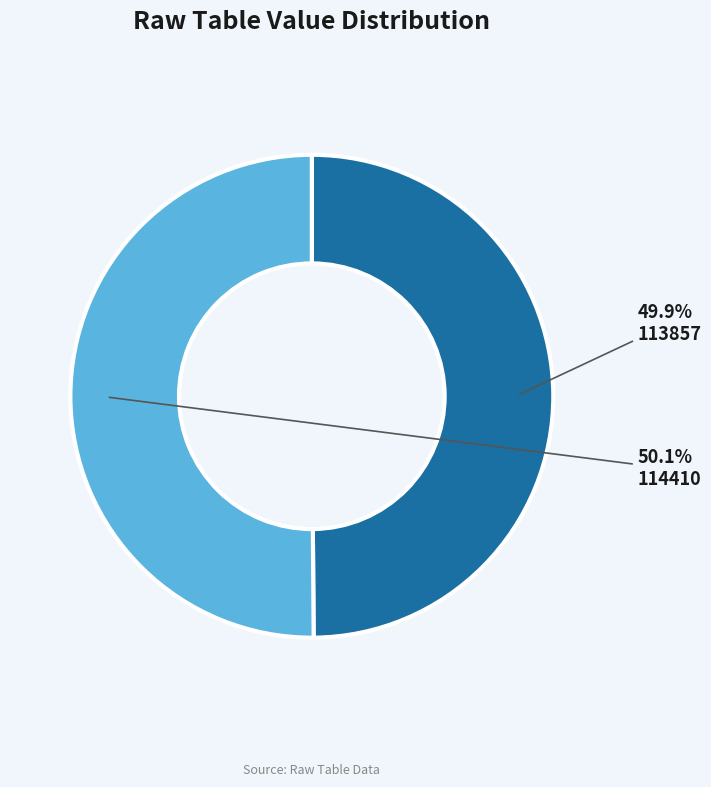

The 114410 slice represents 36% of the pie. True or false?

False